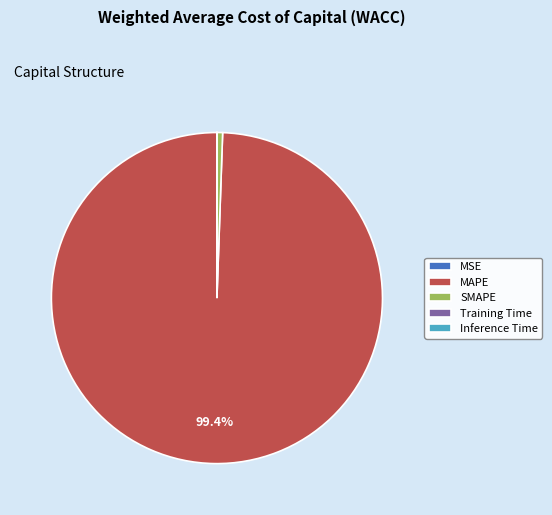

Is there a majority slice in this chart?

Yes